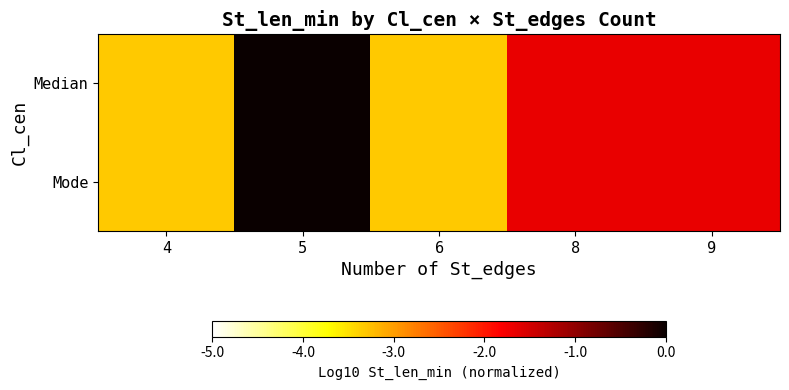

Rank the series by their maximum value, from highest to lowest.

Median, Mode